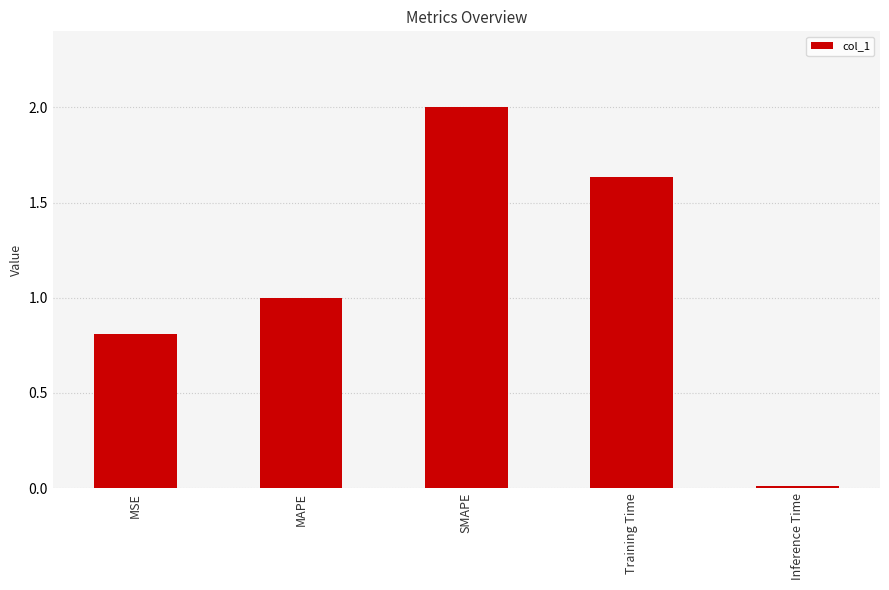

How many bars are there in total?

5